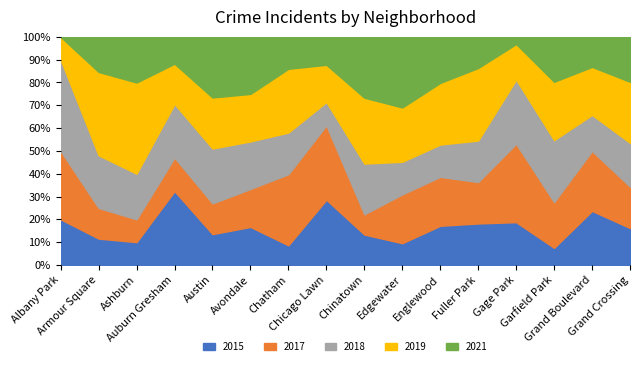

What is the maximum value for 2015?

32.4